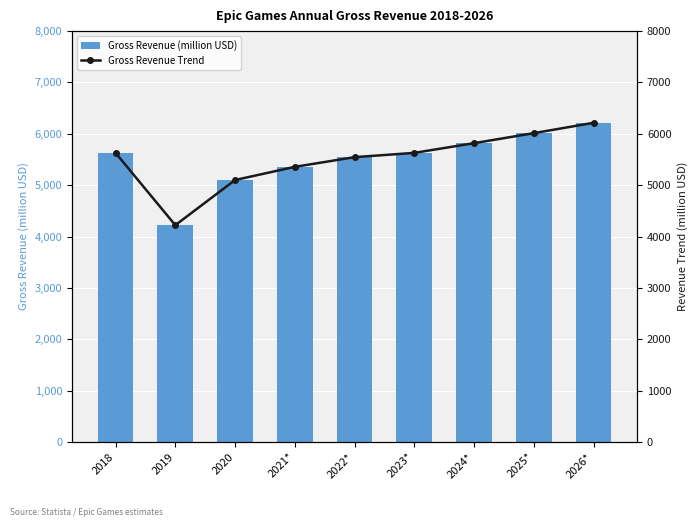

Is it true that Gross Revenue Trend equals 8626.4 at 2018?

False